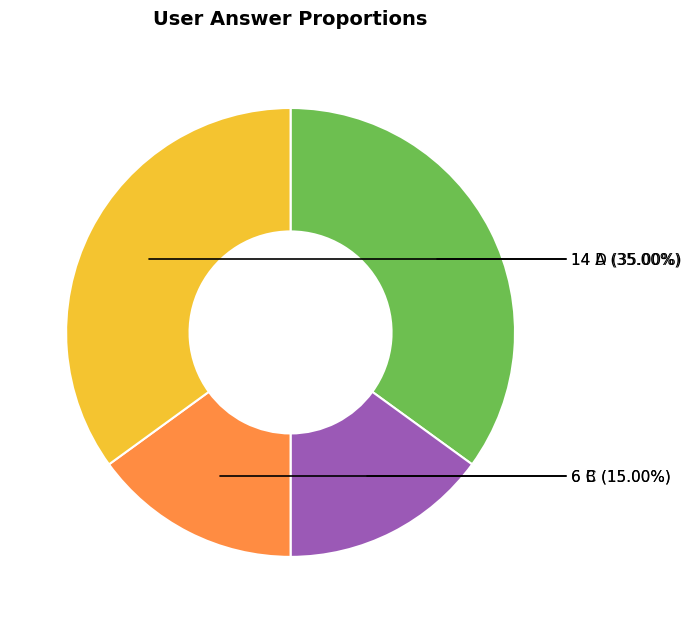

To the nearest percent, what is the average slice percentage?

25%